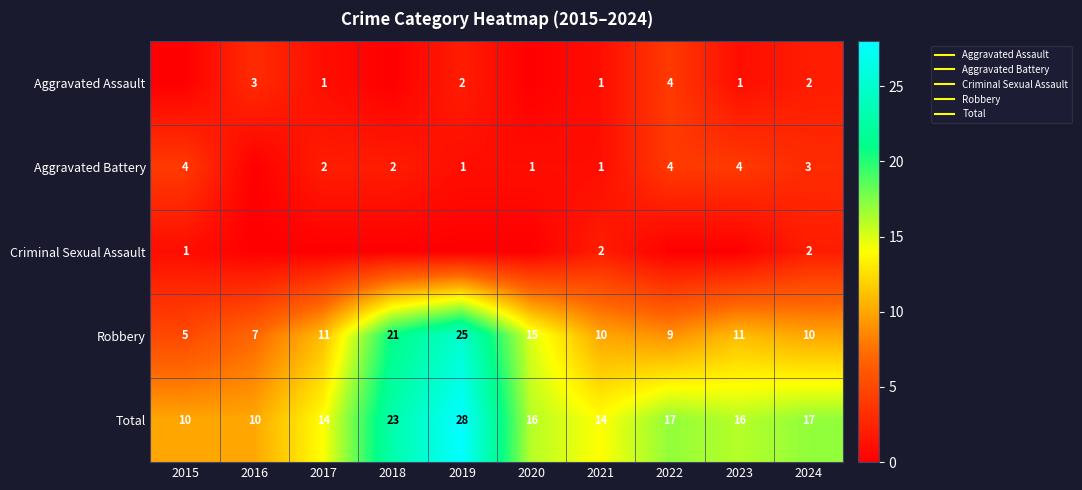

What is the total value across all series at 2023?

32